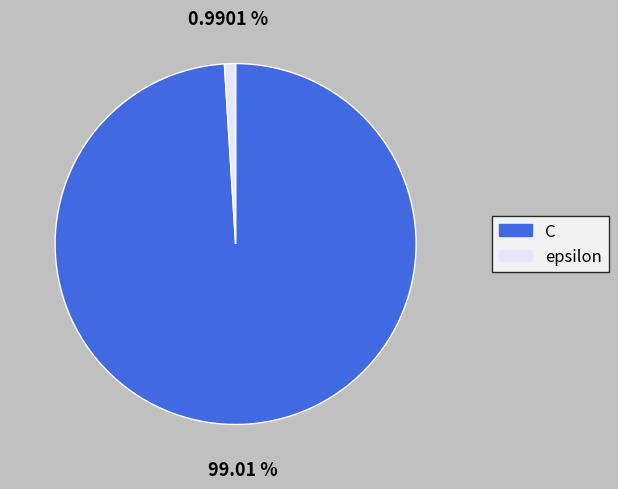

How many segments does this pie chart have?

2